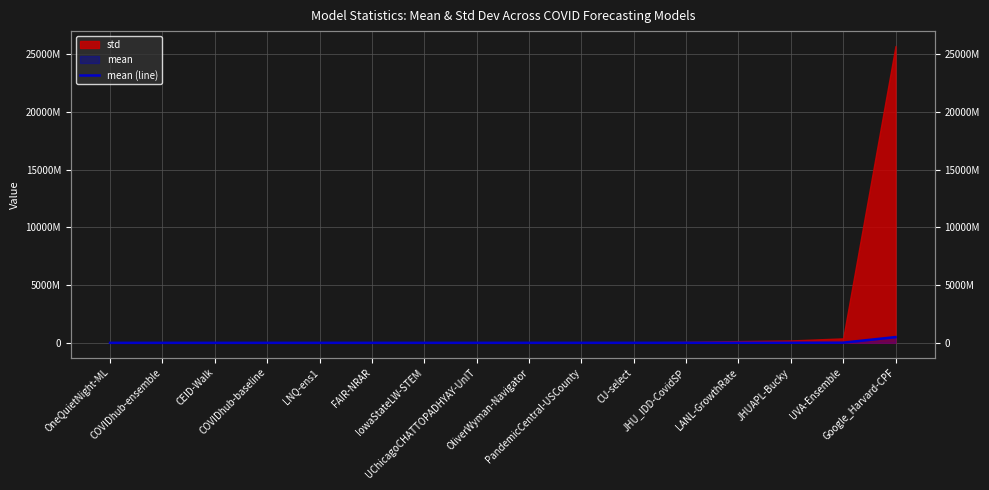

At which category does the chart reach its minimum across all series?

OneQuietNight-ML